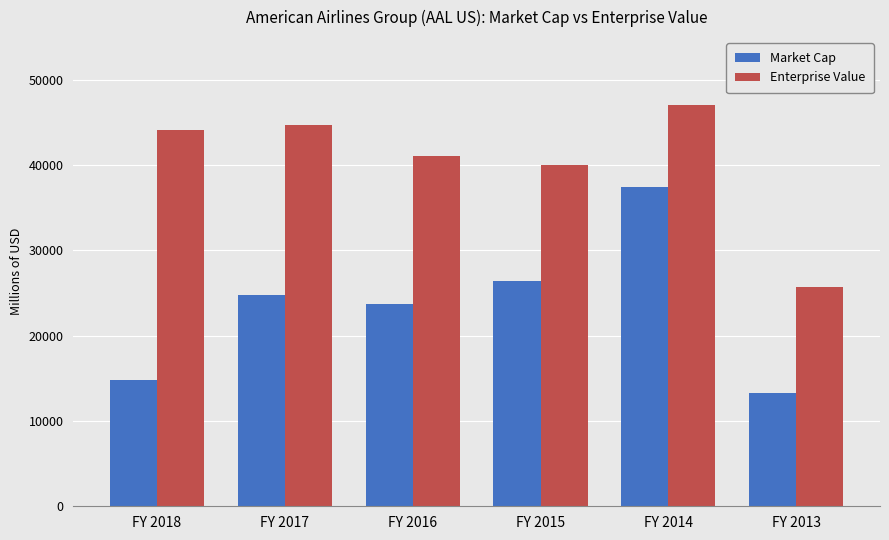

At which category is the sum across all series the highest?

FY 2014